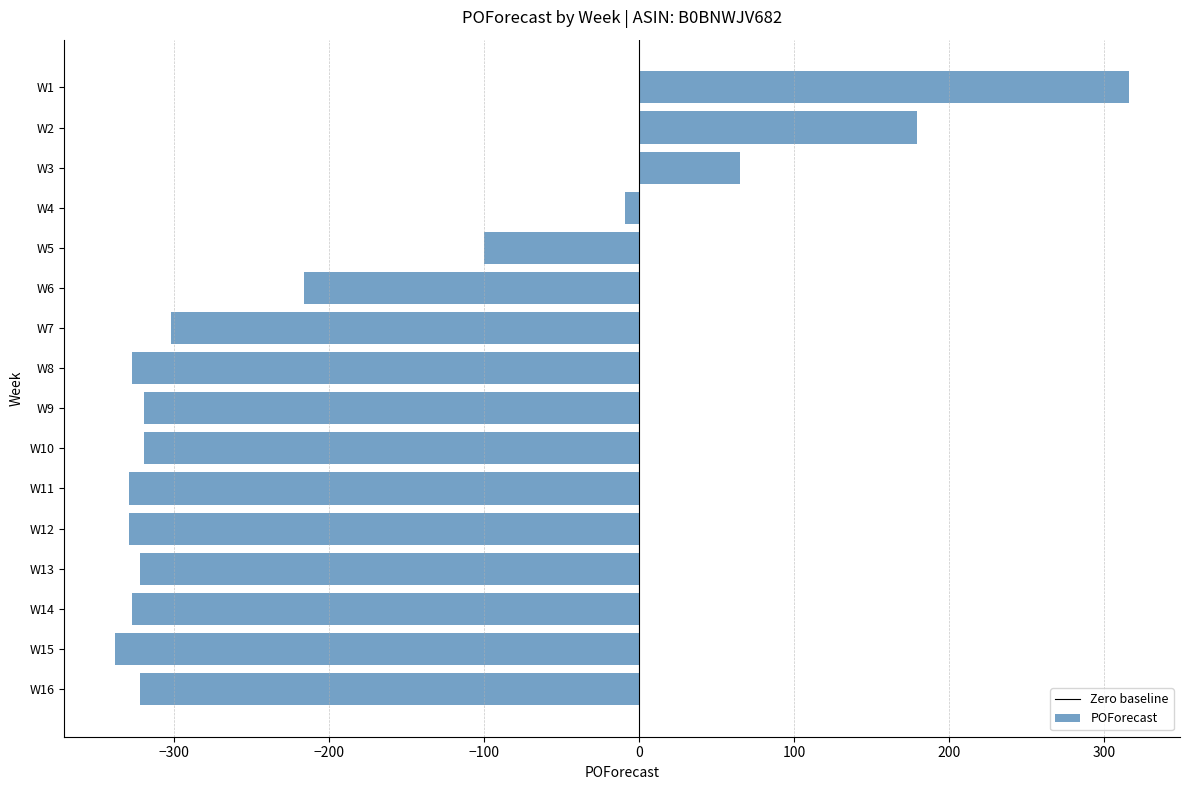

What is the difference between the second highest and second lowest values?

508